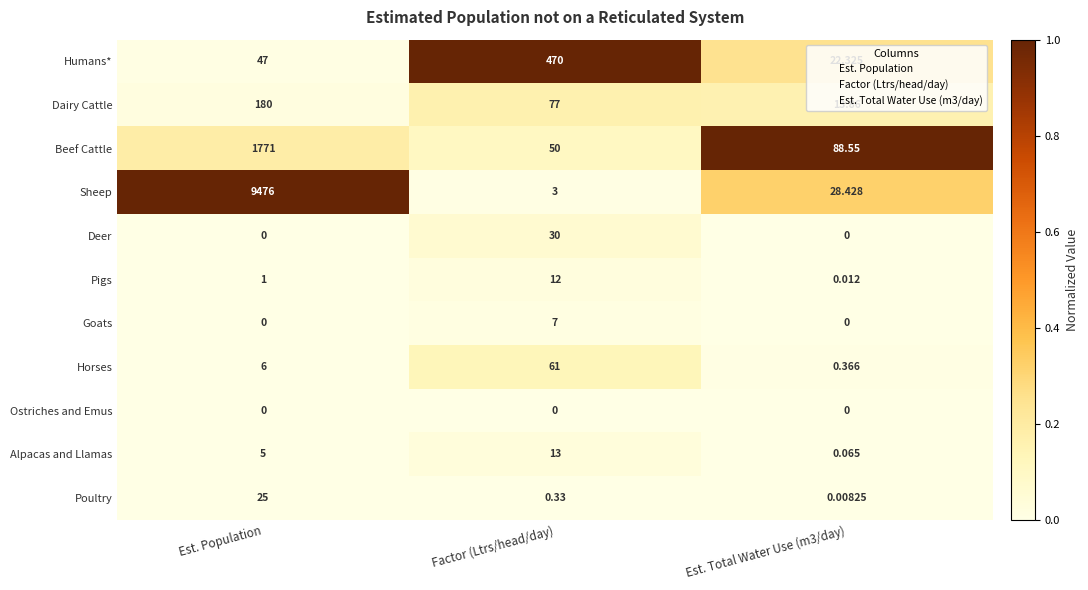

At which category is the sum across all series the highest?

Est. Population